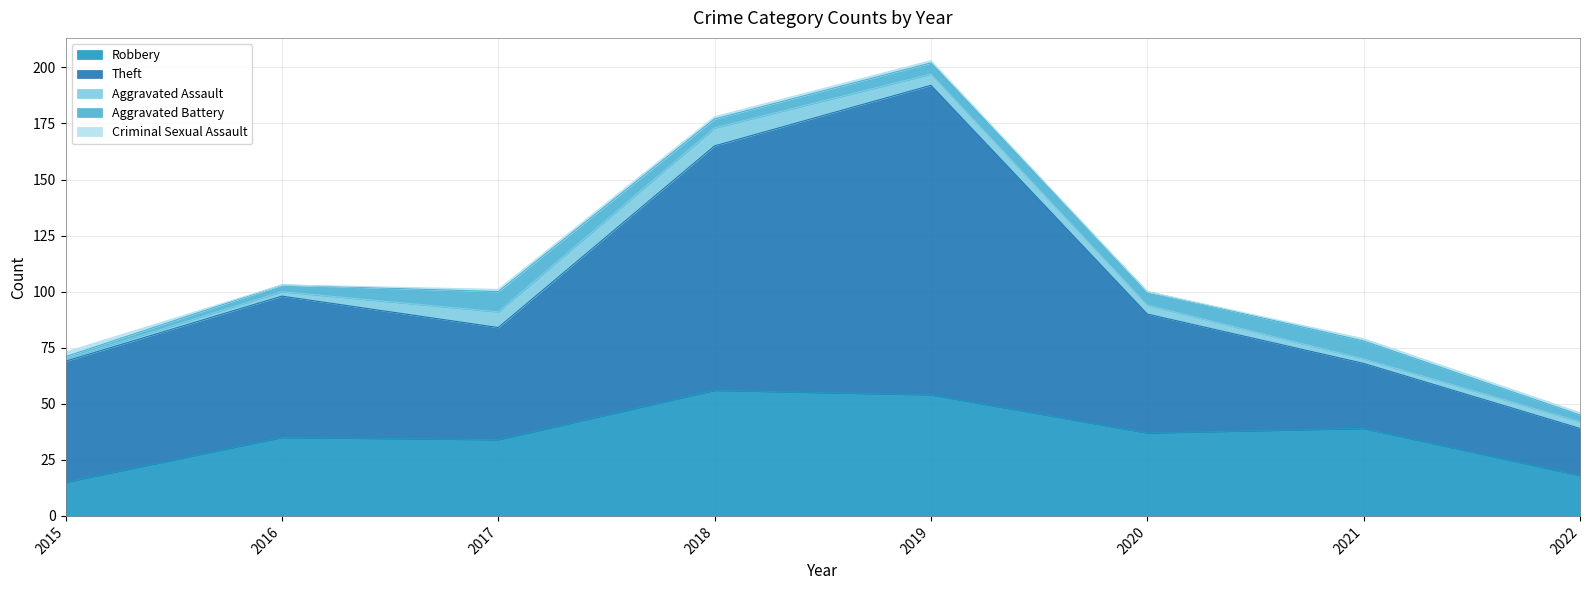

Is it true that Aggravated Battery equals 3 at 2016?

True